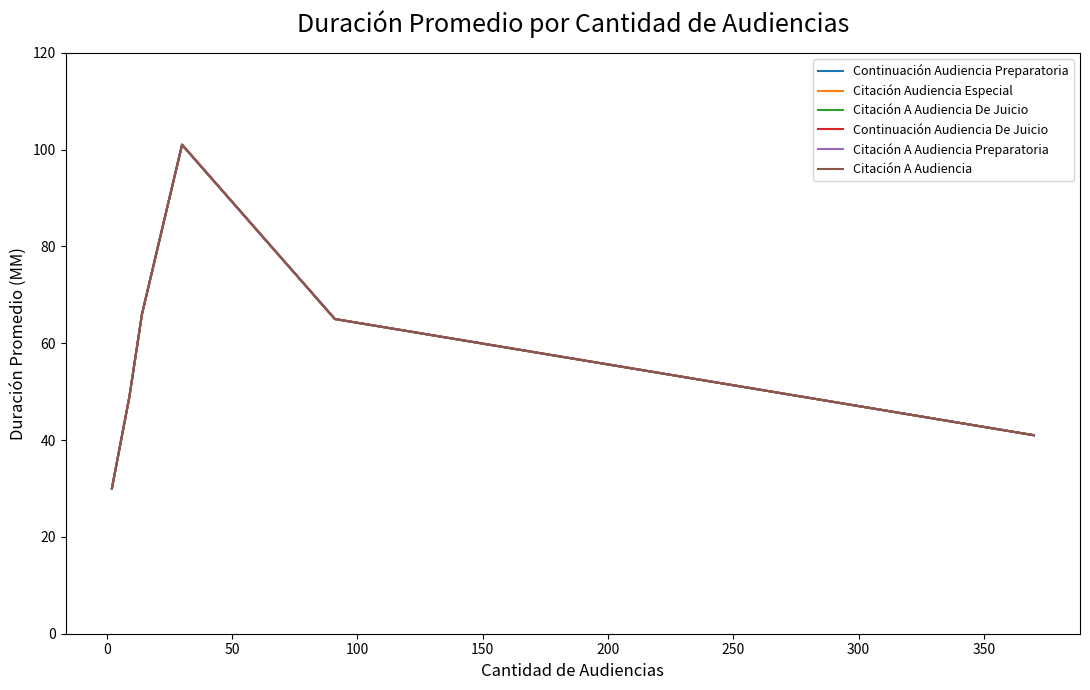

Which series has the widest spread of values?

Continuación Audiencia Preparatoria